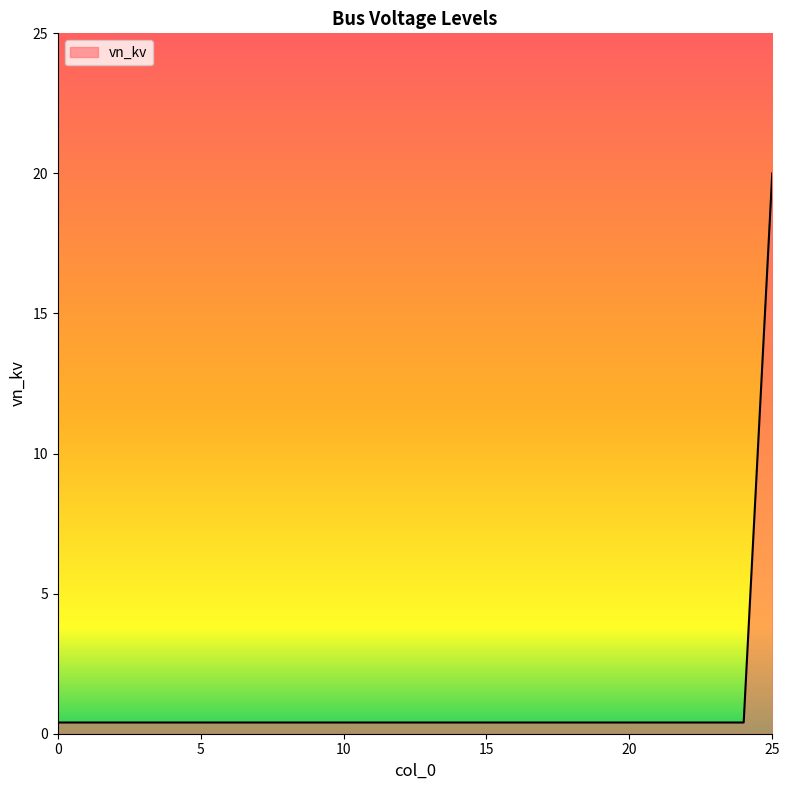

What is the maximum value shown in the chart?

20.0